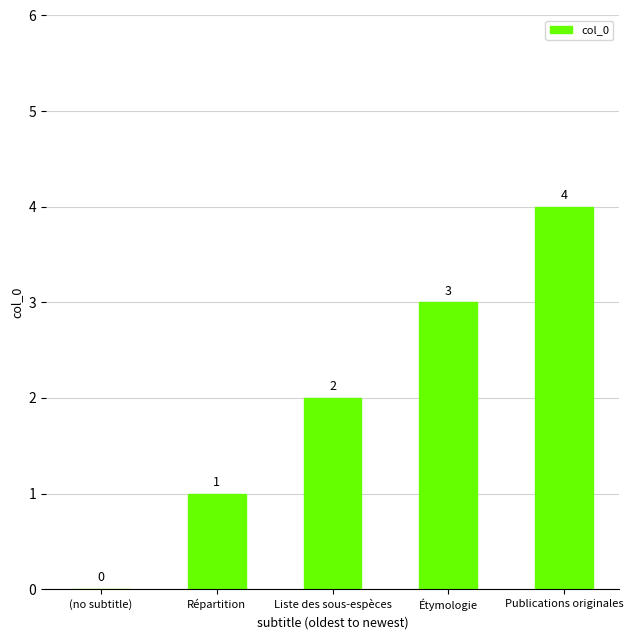

Is it true that the value at Étymologie is 4?

False